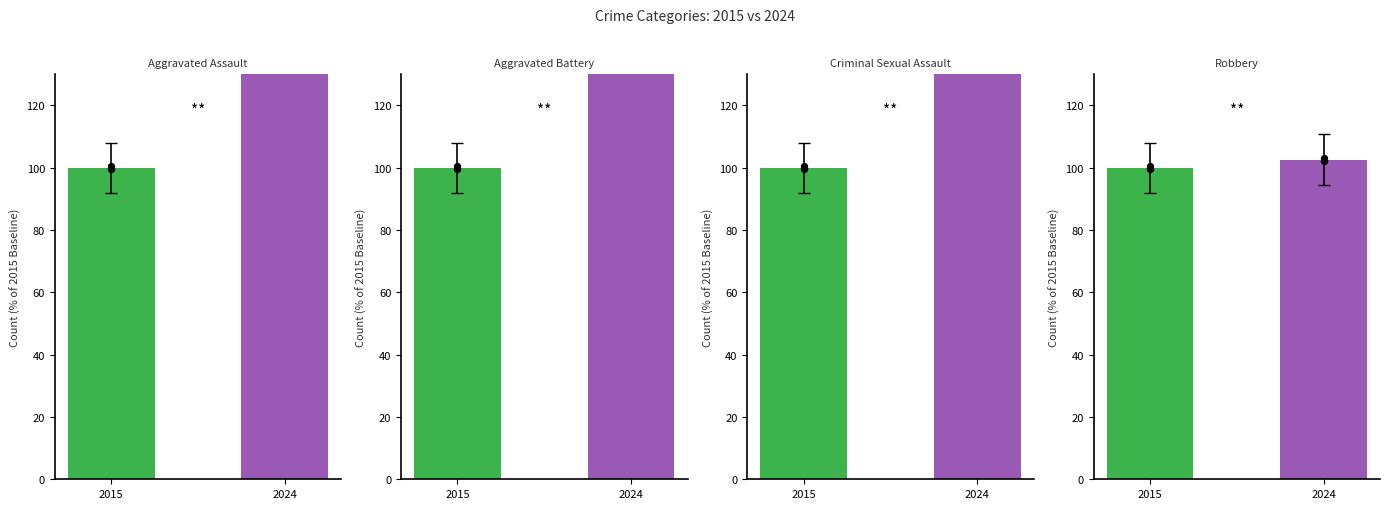

At how many categories does at least one series exceed 162?

1